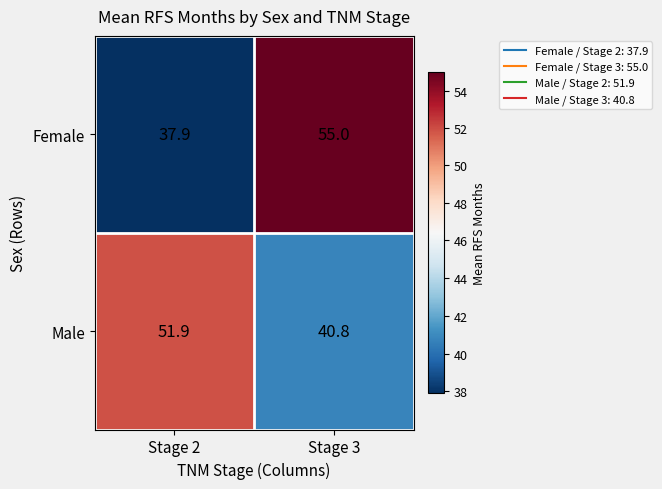

Is it true that Male equals 40.8 at Stage 3?

True